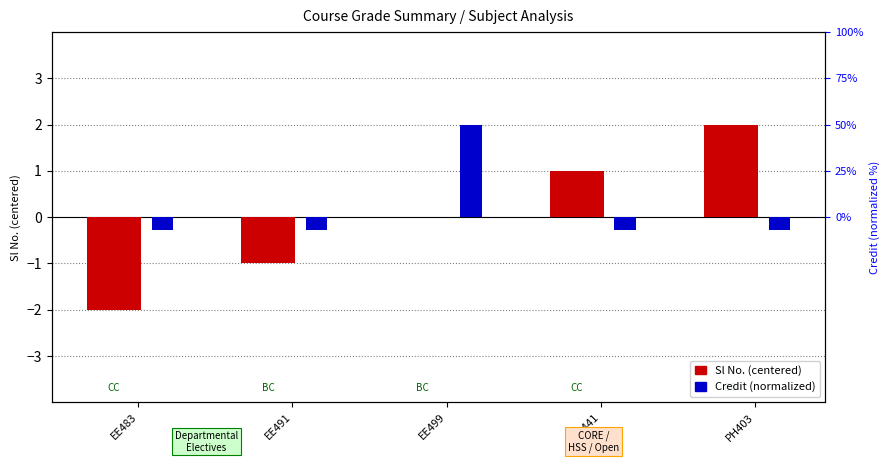

Between EE483 and EE491, which series saw the biggest shift?

Sl No. (centered)